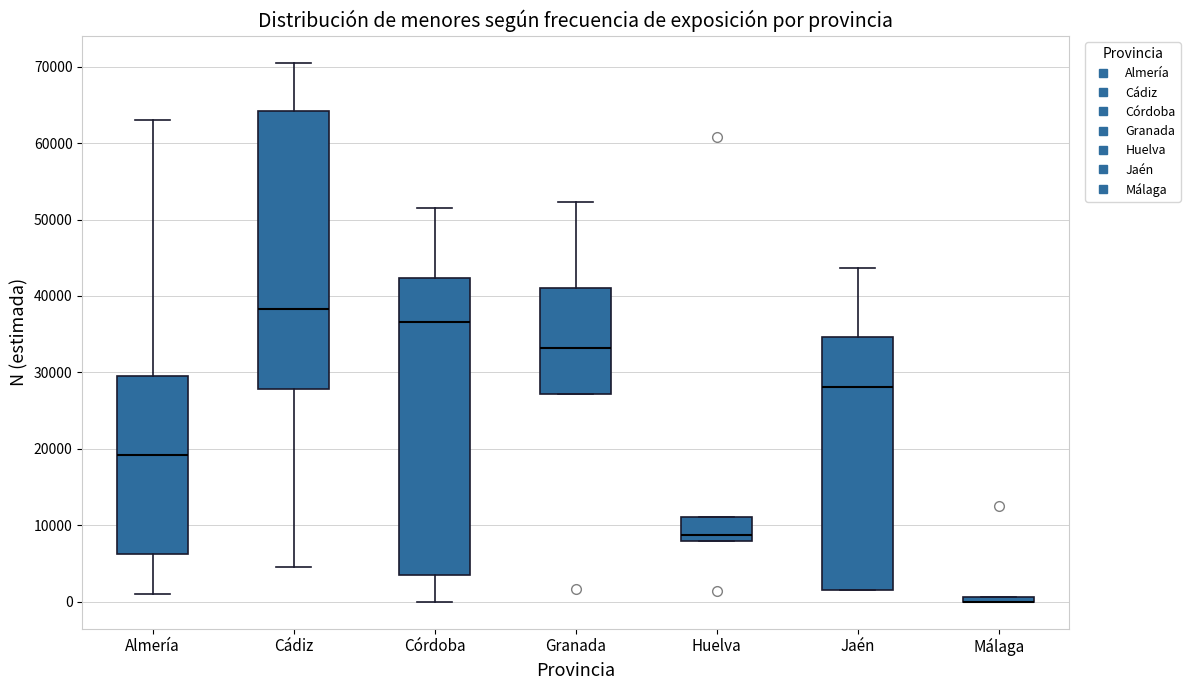

Where does the upper whisker of the box for Córdoba end on the y-axis? The values are not printed on the chart, so give them approximately, as read against the axis.

52000